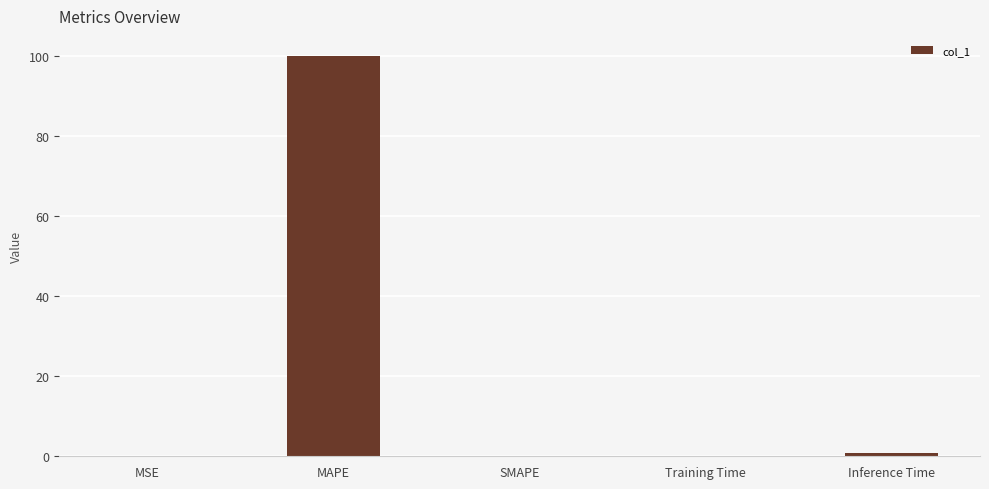

Count the number of categories in the chart.

5